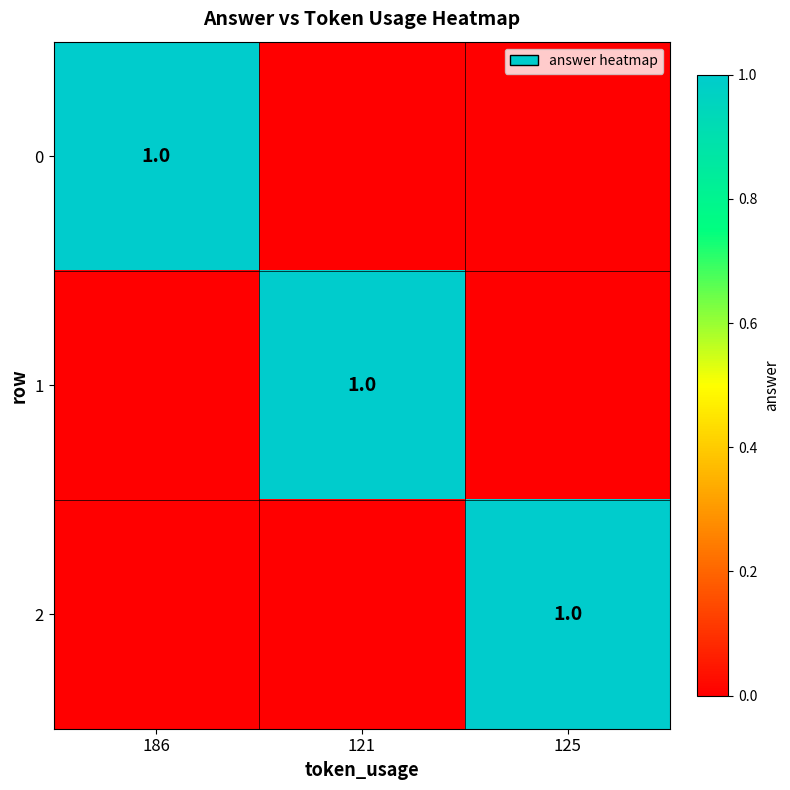

The 2 series shows 2 at 125. True or false?

False